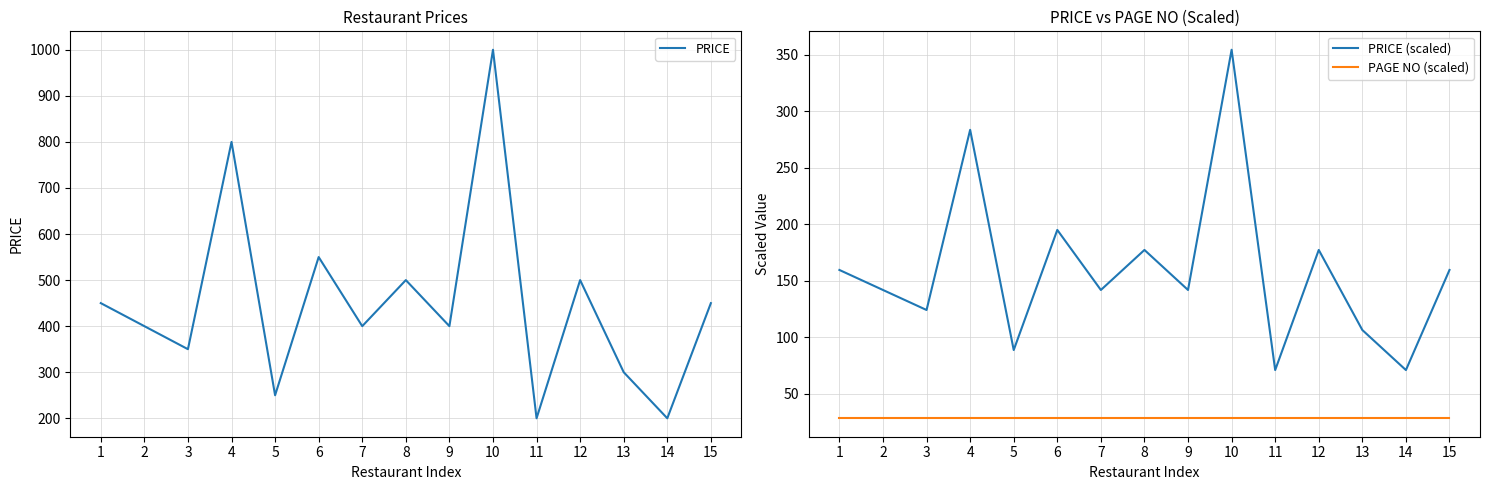

Which series has the widest spread of values?

PRICE